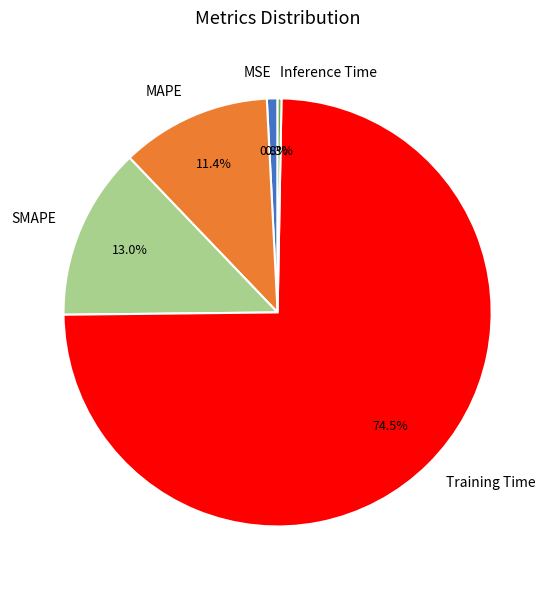

Which has a higher value, SMAPE or MAPE?

SMAPE